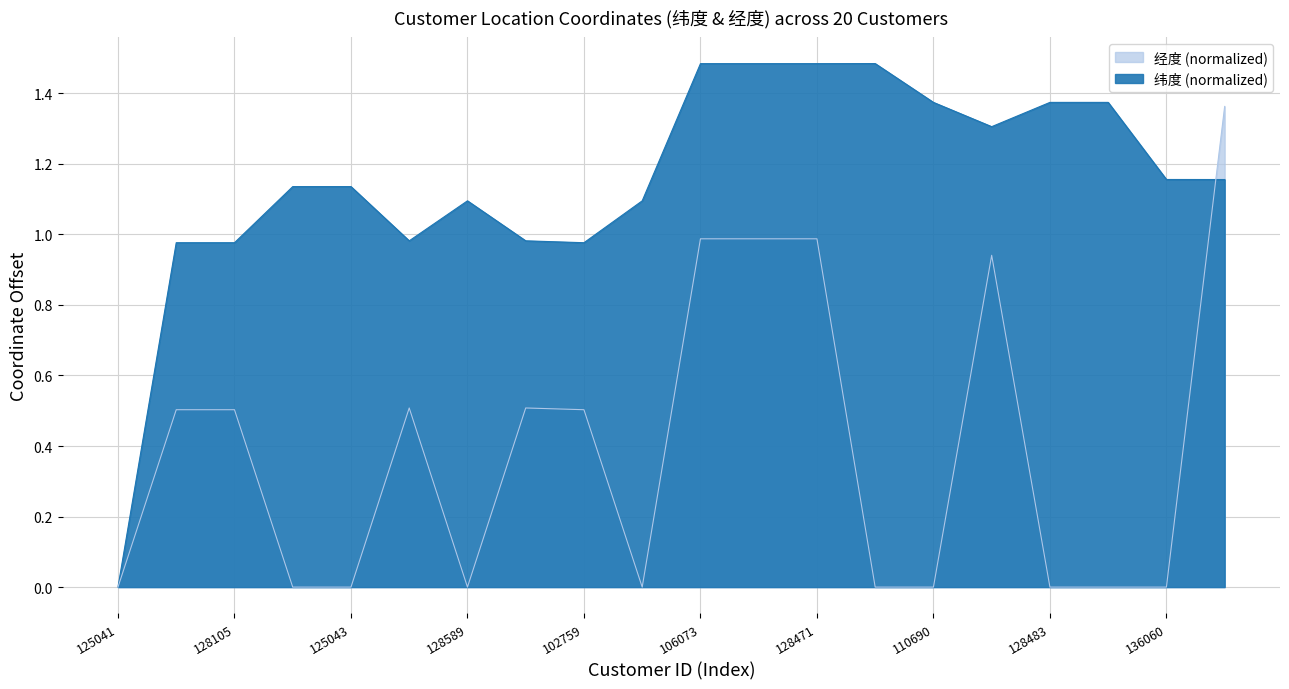

The 经度 series shows 0.0 at 504922. True or false?

True